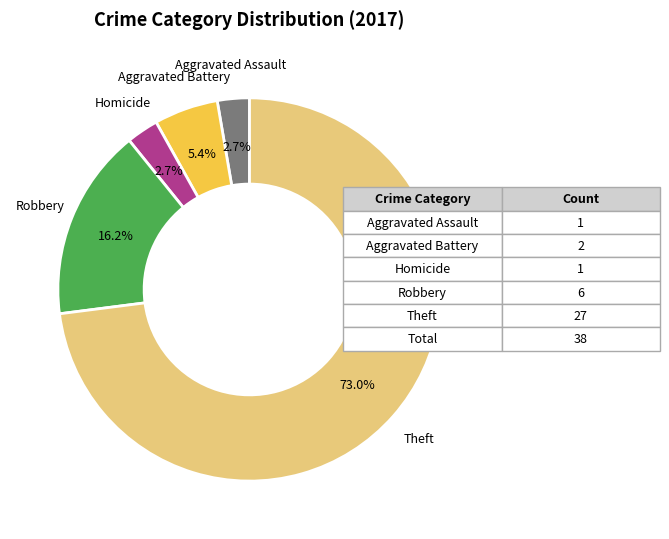

Is there any slice that represents more than half of the pie?

Yes